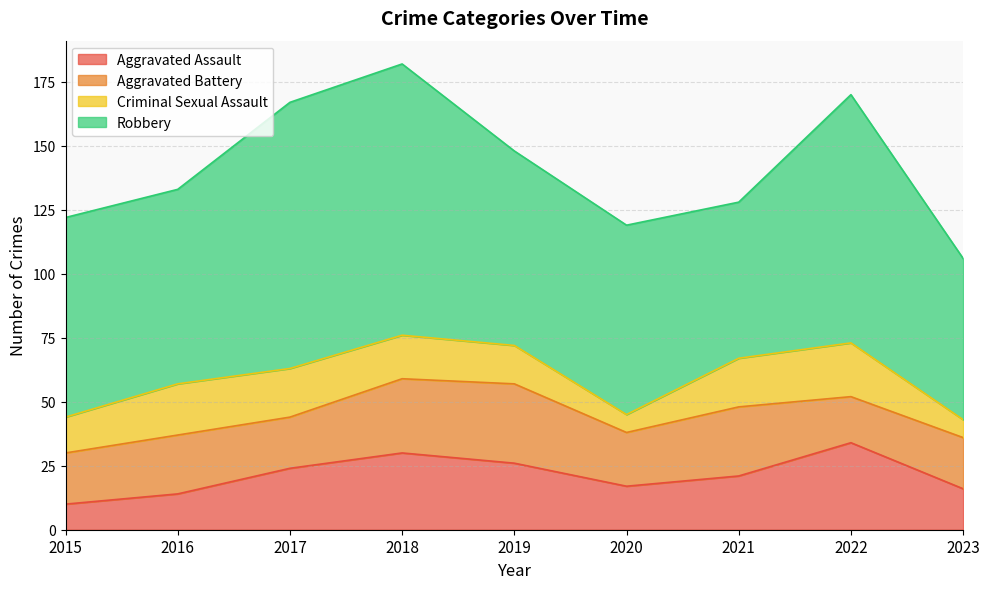

Which series has the largest total across all categories?

Robbery